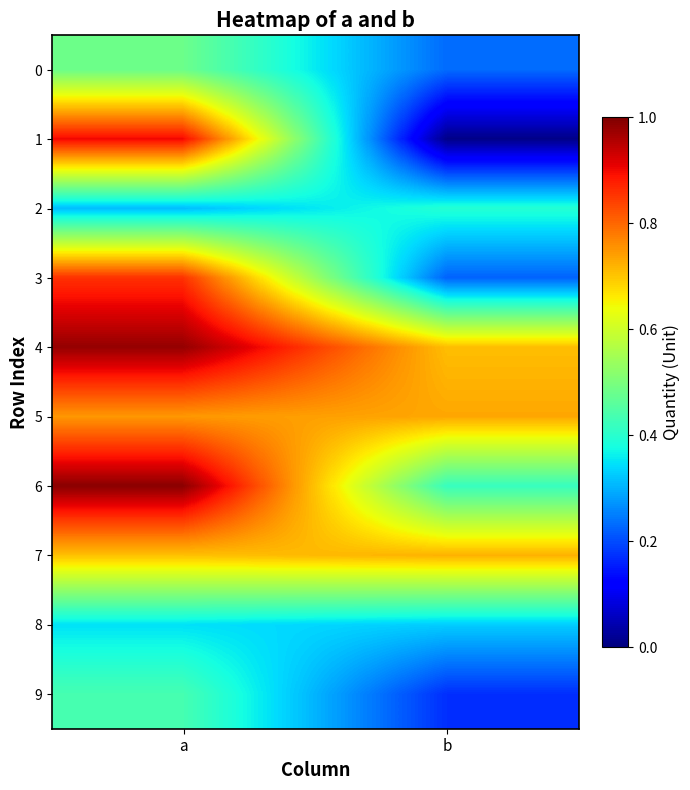

Rank the series by their maximum value, from lowest to highest.

8, 2, 9, 0, 7, 5, 3, 1, 4, 6